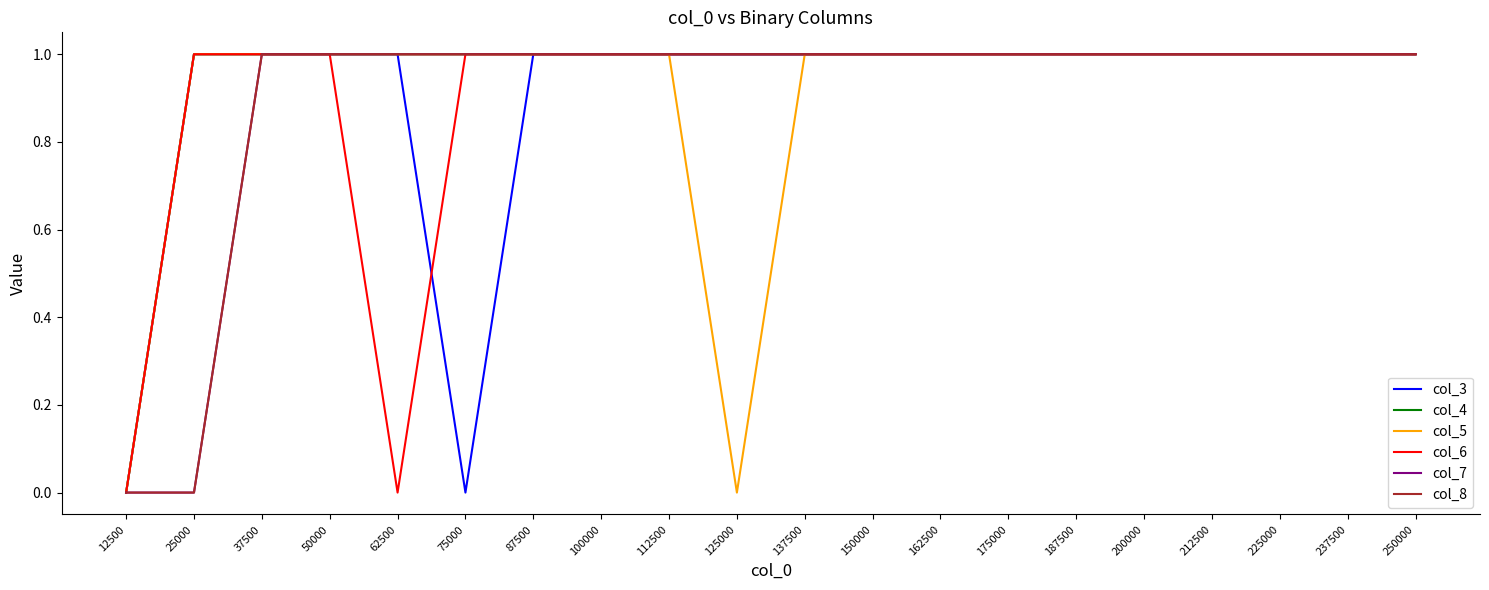

What is the total value across all series at 37500?

6